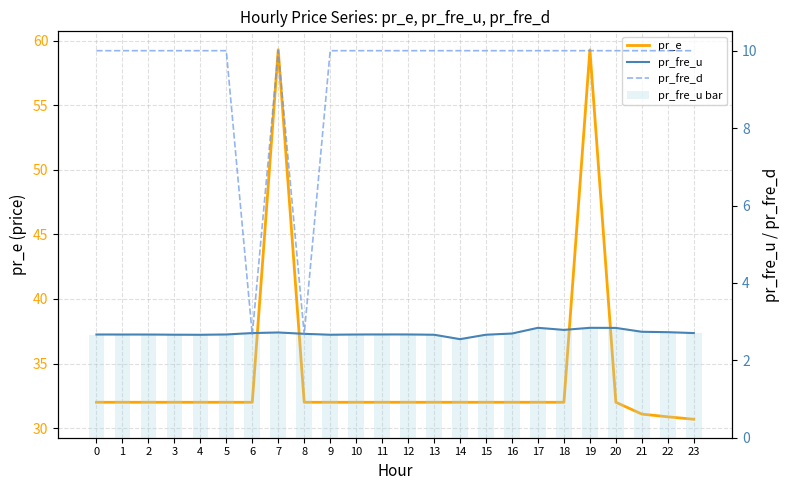

Read the pr_fre_d value at 1.

10.0